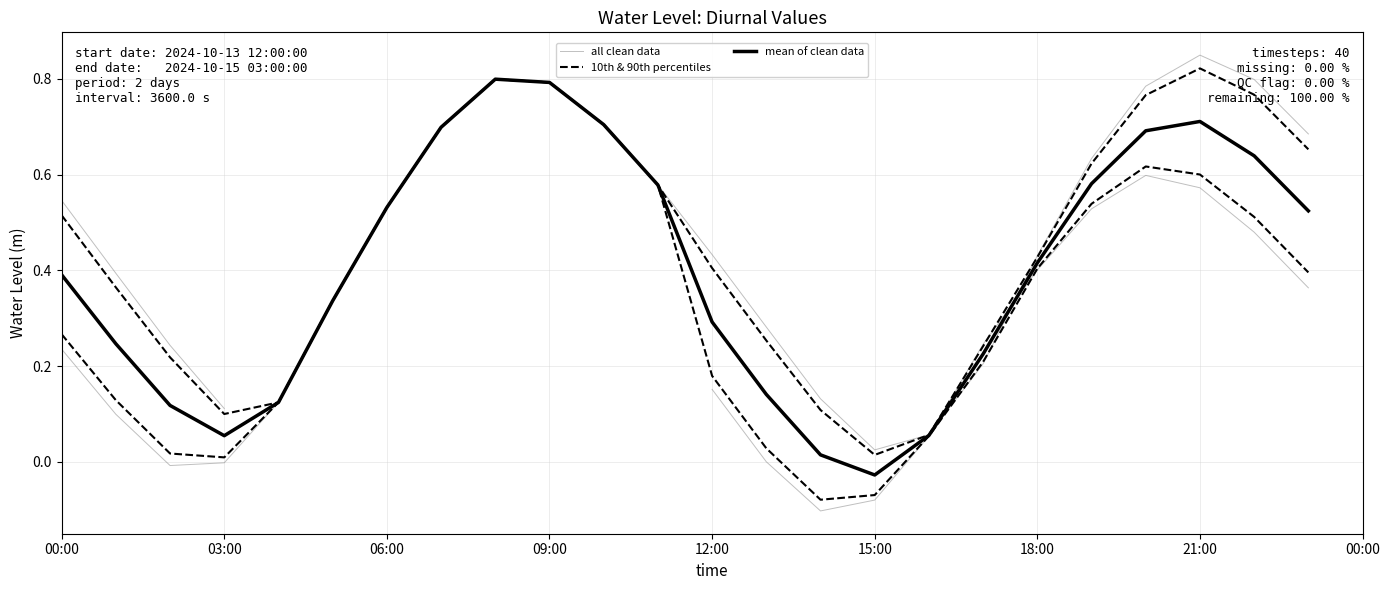

What is the change in value from 2024-10-14 18:00:00 to 2024-10-14 22:00:00?

+0.4